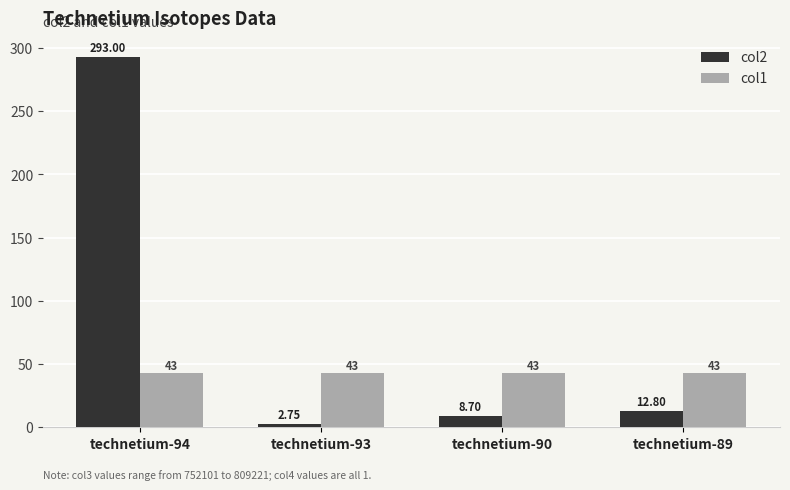

List the labels in order of col2 value, largest first.

technetium-94, technetium-89, technetium-90, technetium-93